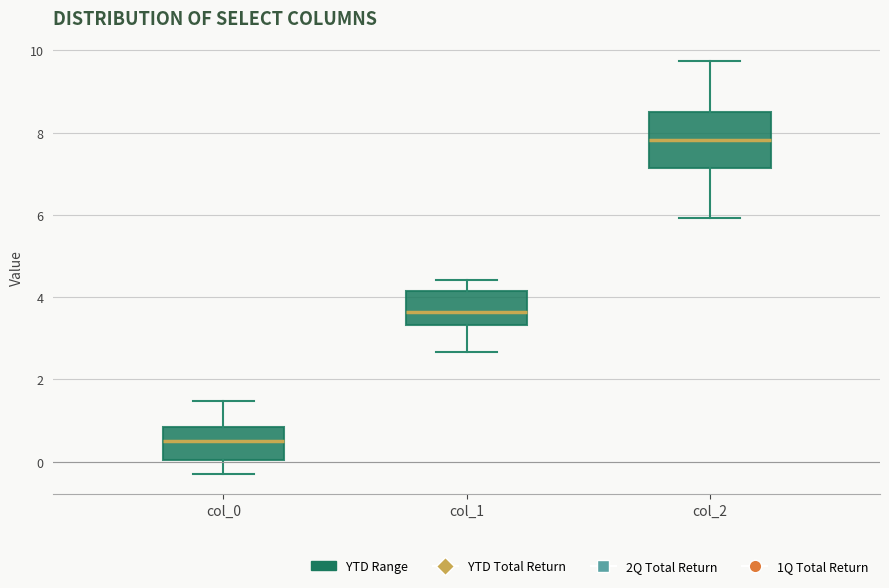

Where does the lower whisker of the box for col_1 end on the y-axis? The values are not printed on the chart, so give them approximately, as read against the axis.

2.6